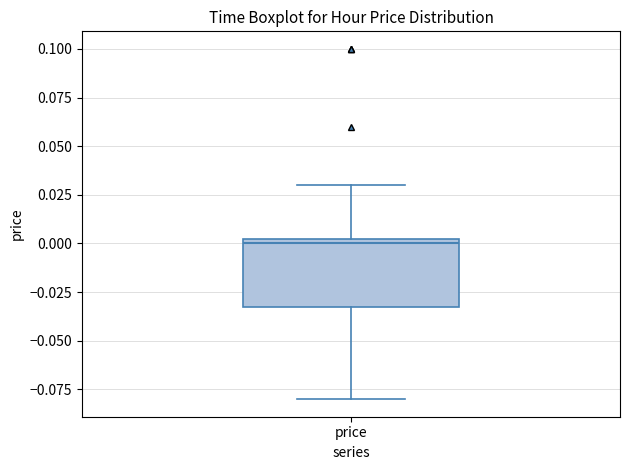

Read this box plot against the y-axis: the position of the median line, the range covered by the box, and the ends of both whiskers. The values are not printed on the chart, so give them approximately, as read against the axis.

median 0.000, box -0.030 to 0.005, whiskers -0.080 to 0.030